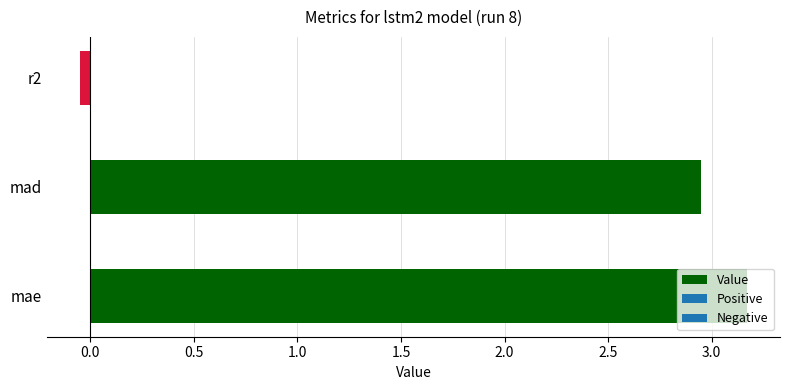

At which label is the value closest to 1?

r2